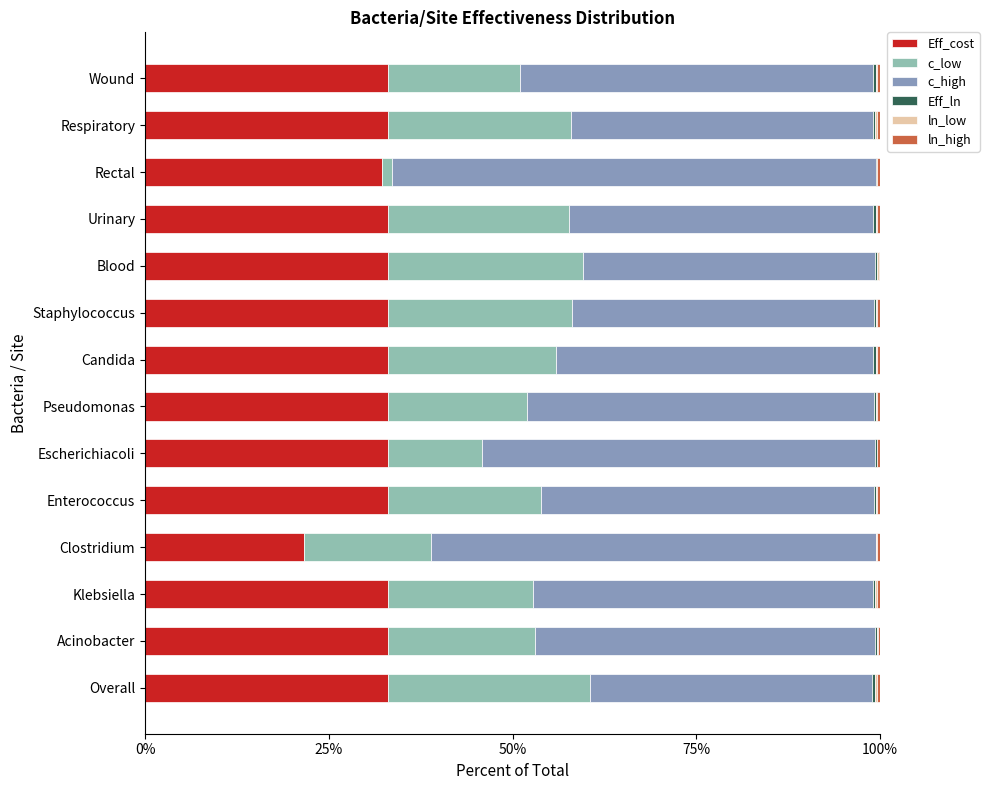

The Eff_cost series shows 57.7 at Overall. True or false?

False